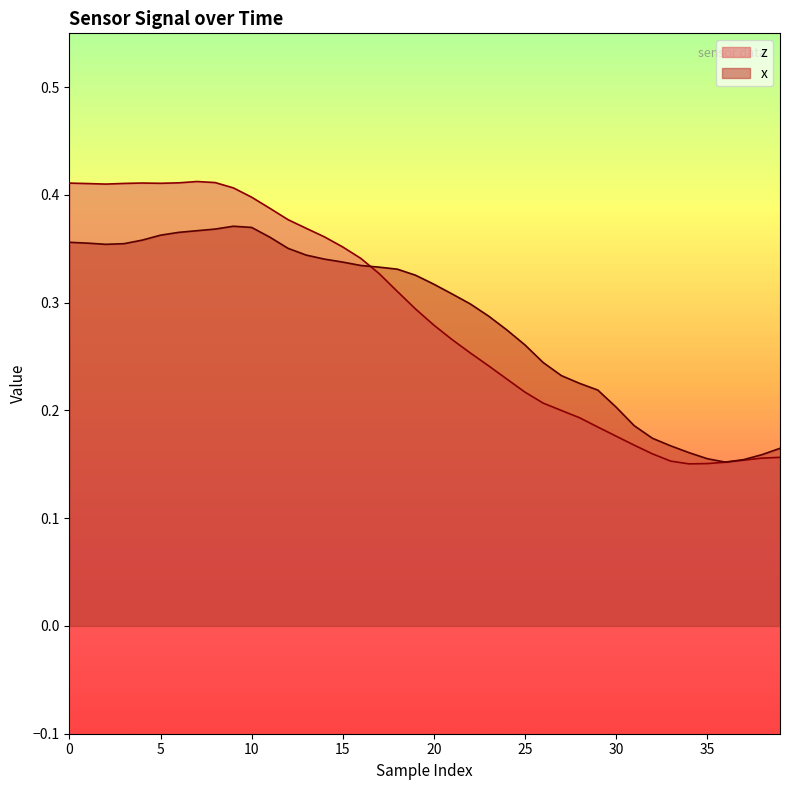

What is the sum of all z values?

11.5